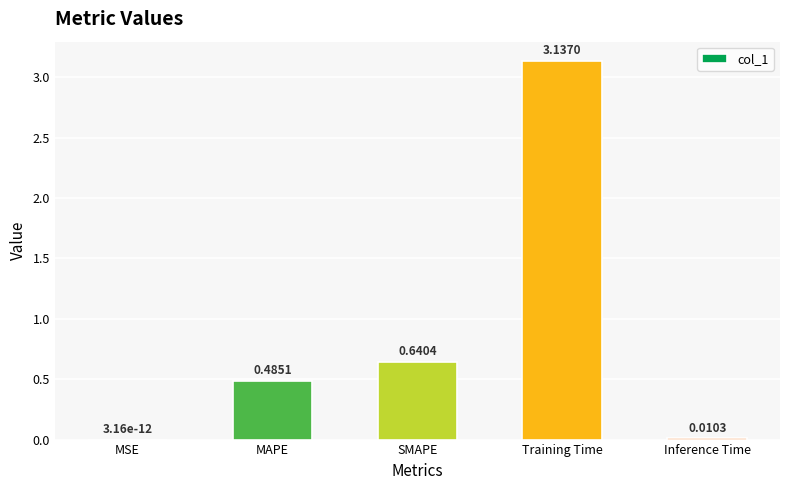

What is the sum of all values?

4.3